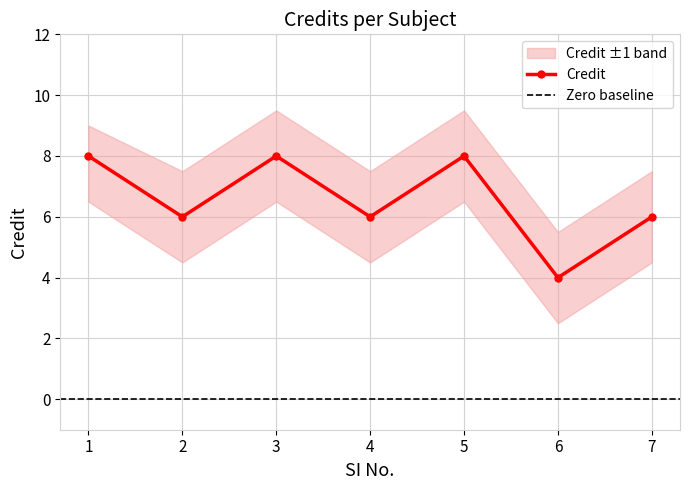

How many interior local peaks (higher than both neighbors) does the data have?

2